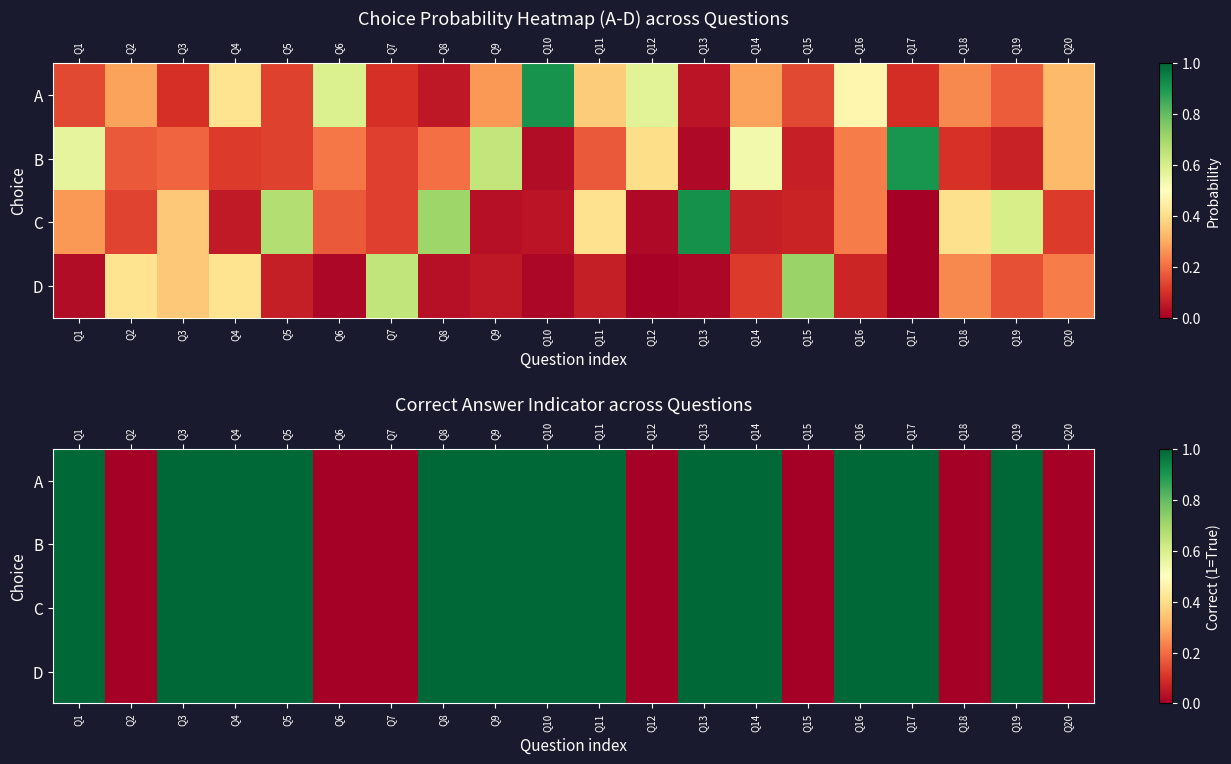

Which category has the lowest value across all series?

Q2